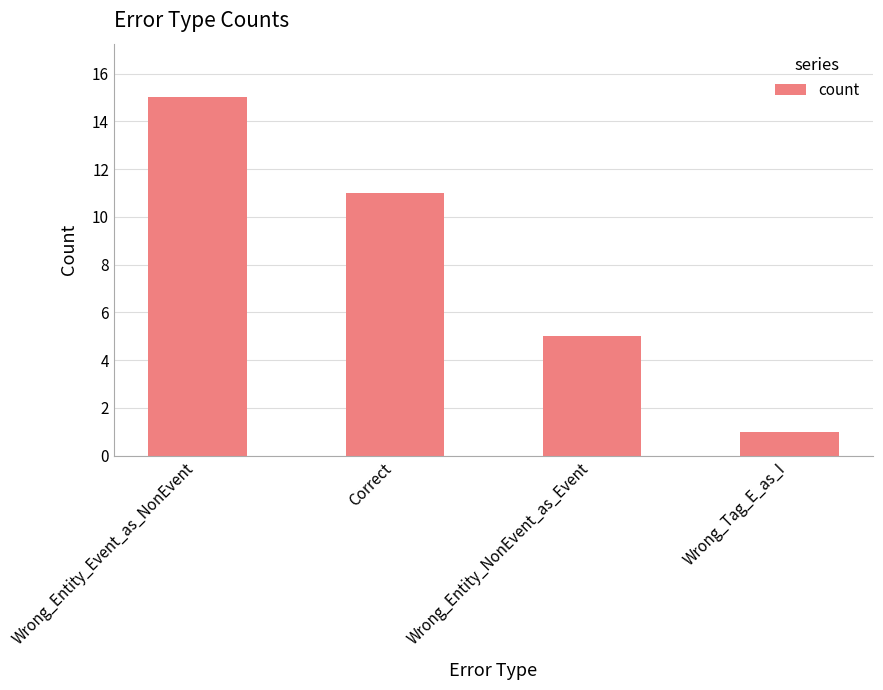

What is the sum of all values?

32